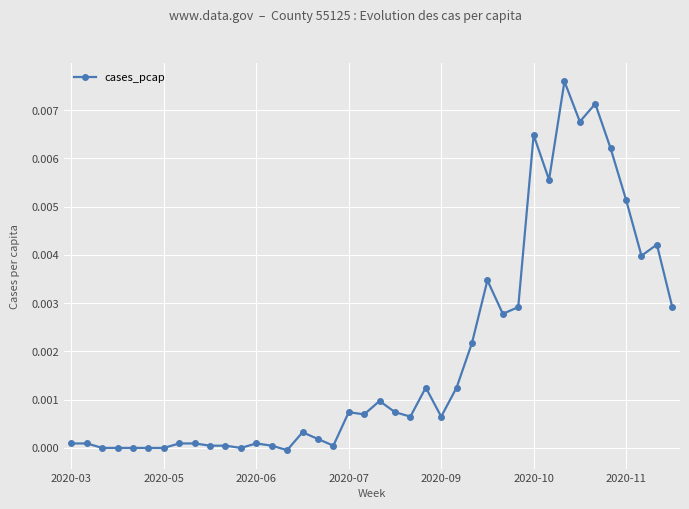

Is this an area chart (filled region under the line)?

No